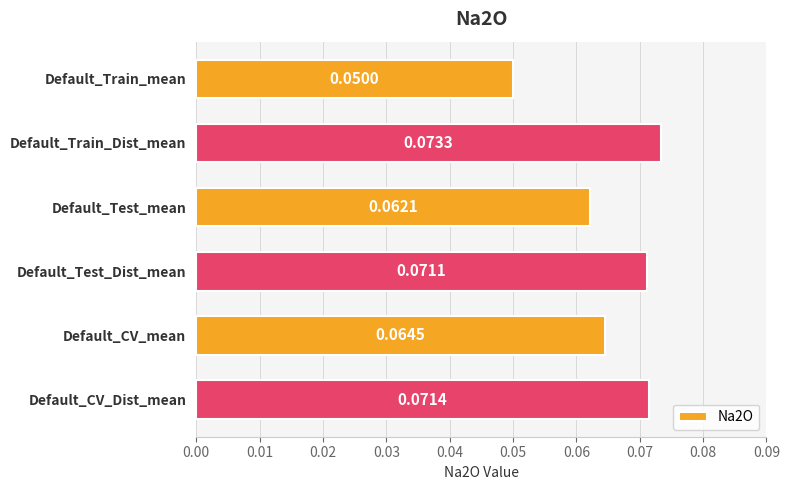

At which category does the chart reach its peak across all series?

Default_Train_Dist_mean